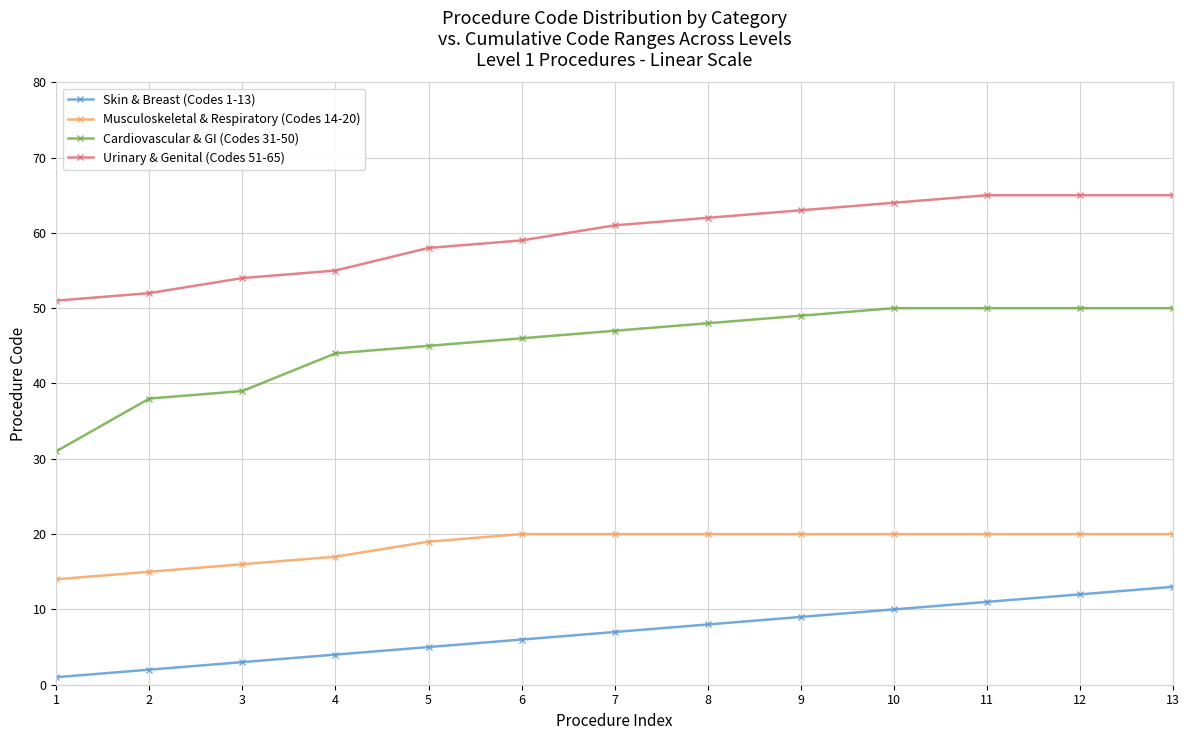

Which series has the largest range (max minus min)?

Cardiovascular & GI (Codes 31-50)